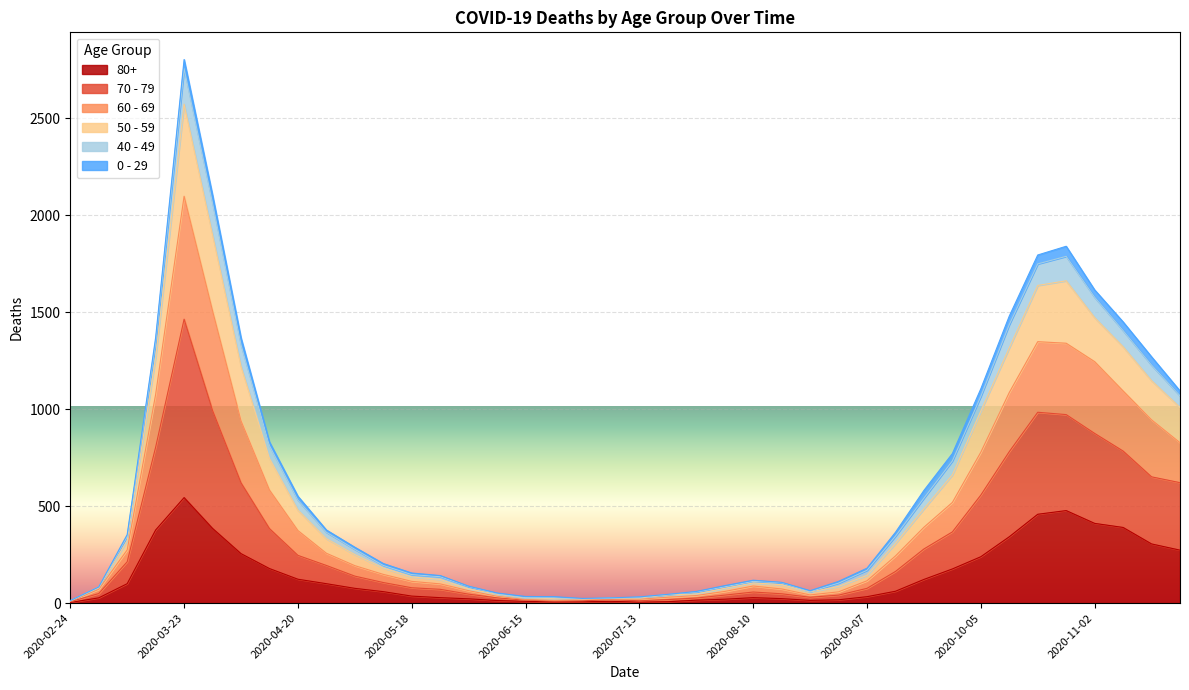

At which category is the sum across all series the highest?

2020-03-23